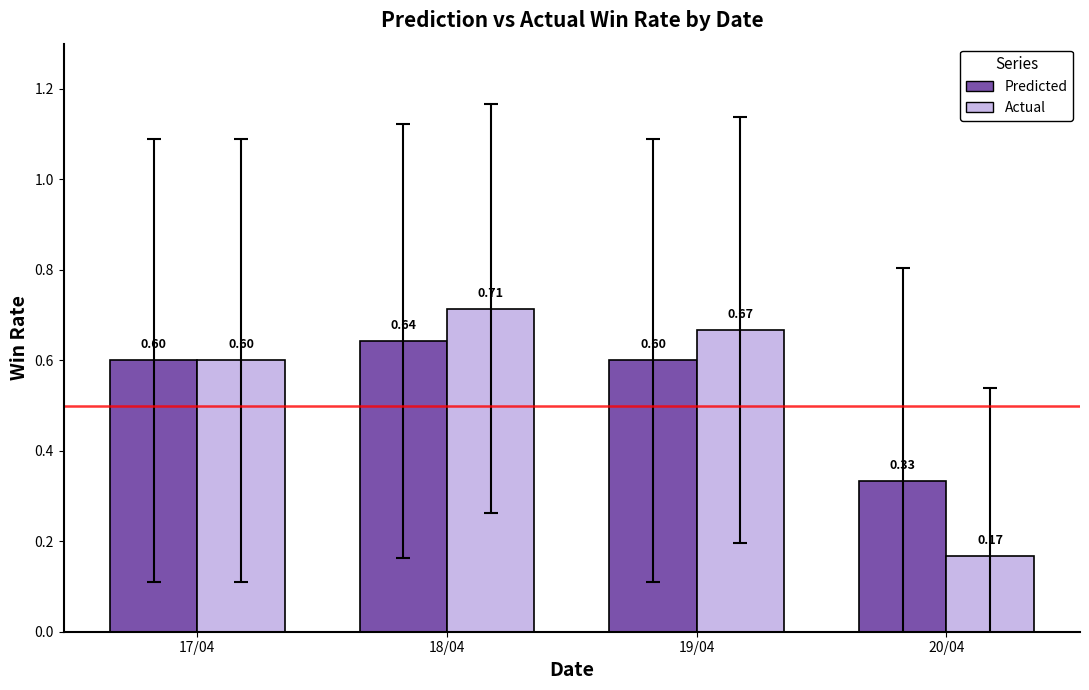

What is the sum of the Actual values at 18/04 and 20/04?

0.9